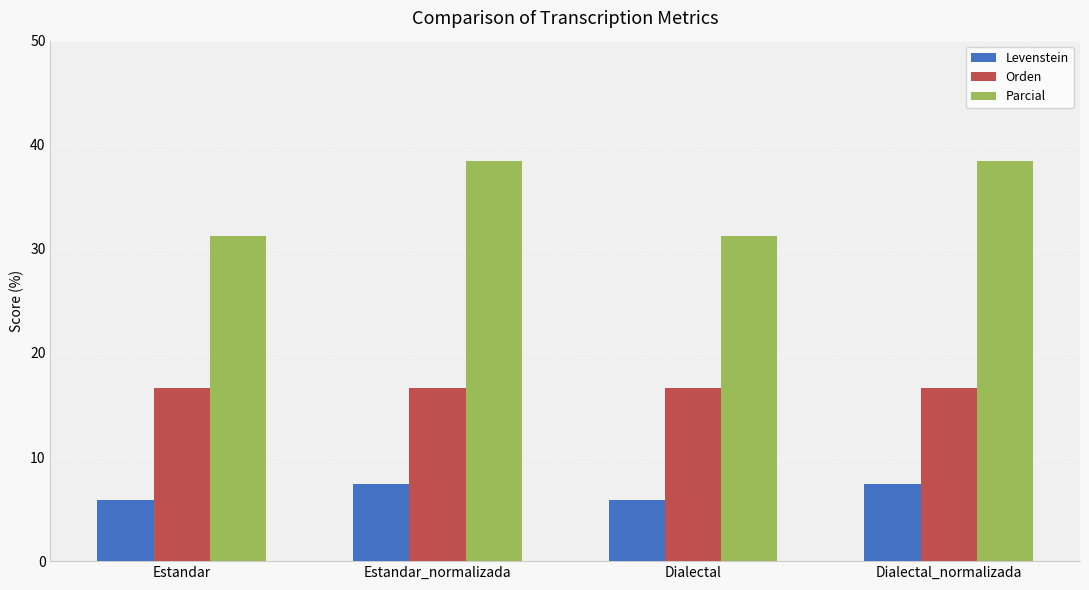

How many bars are there in each group?

3